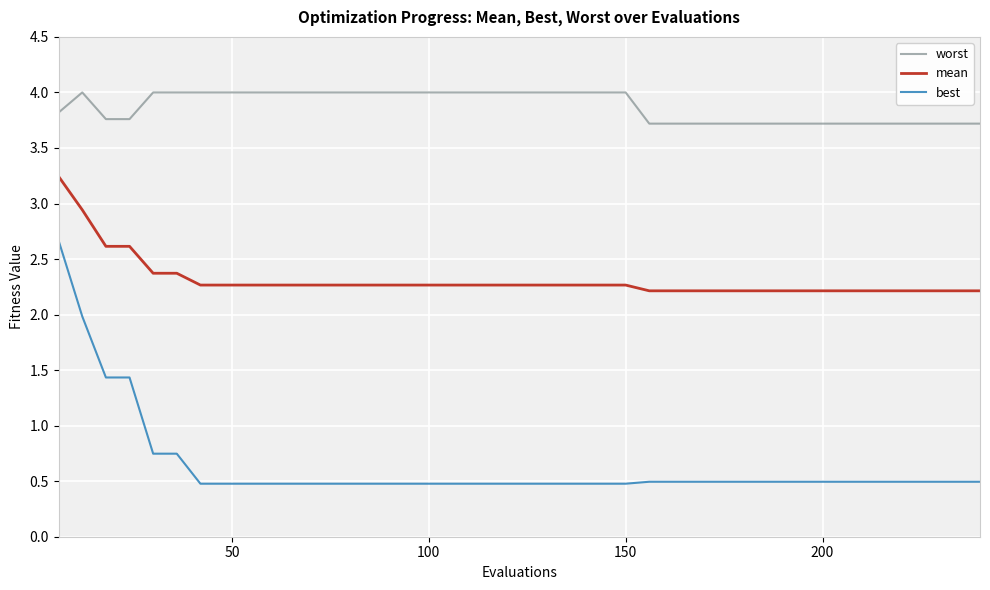

What is the maximum value shown in the chart?

4.0